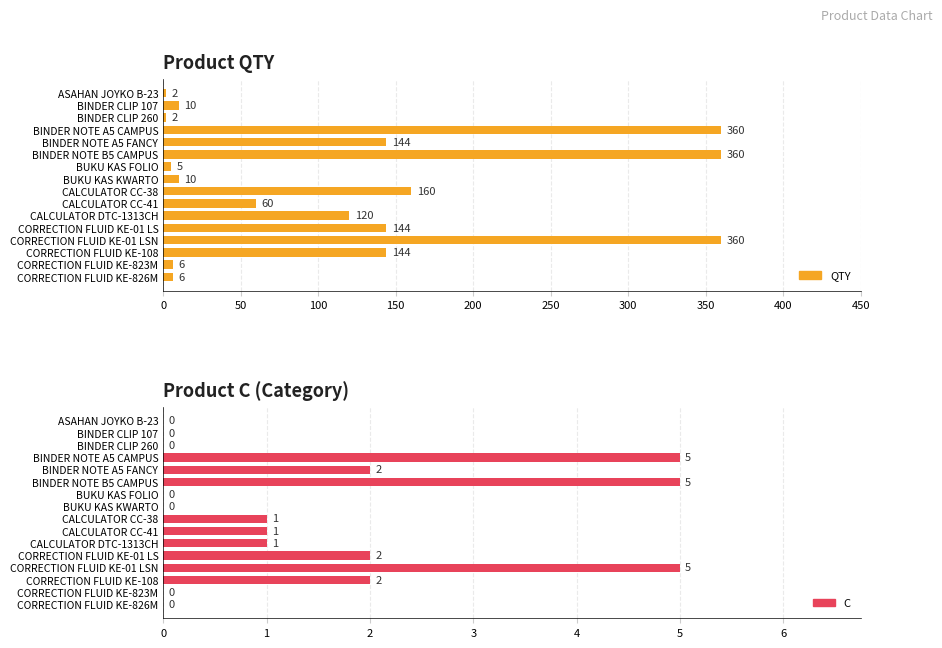

What is the sum of all C values?

24